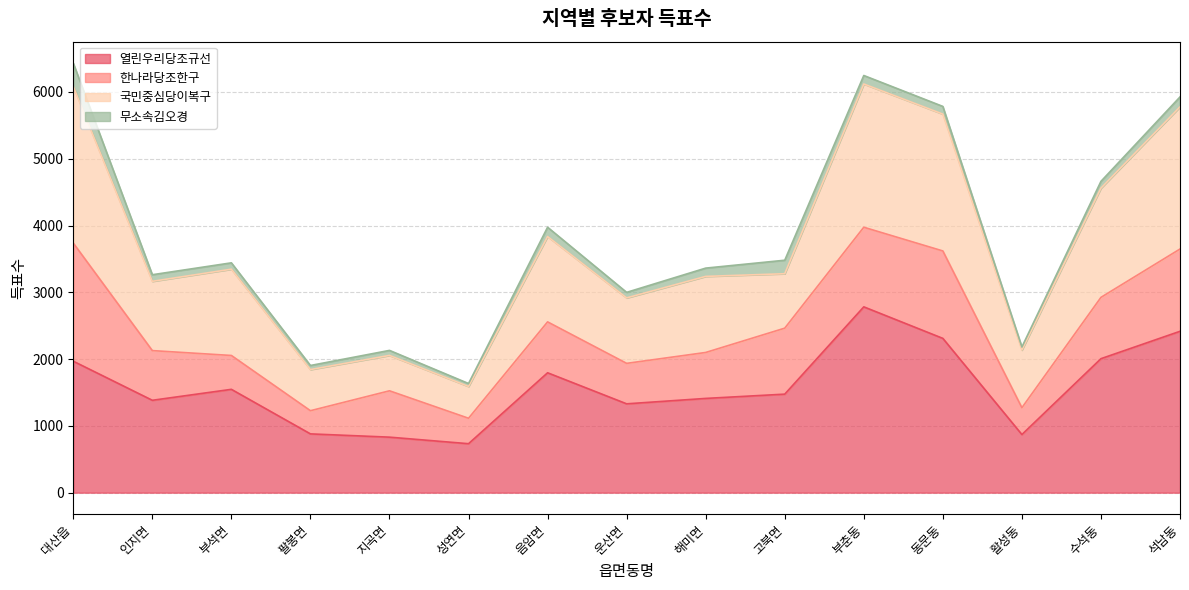

The value of 열린우리당조규선 at 부석면 is 1547. True or false?

True